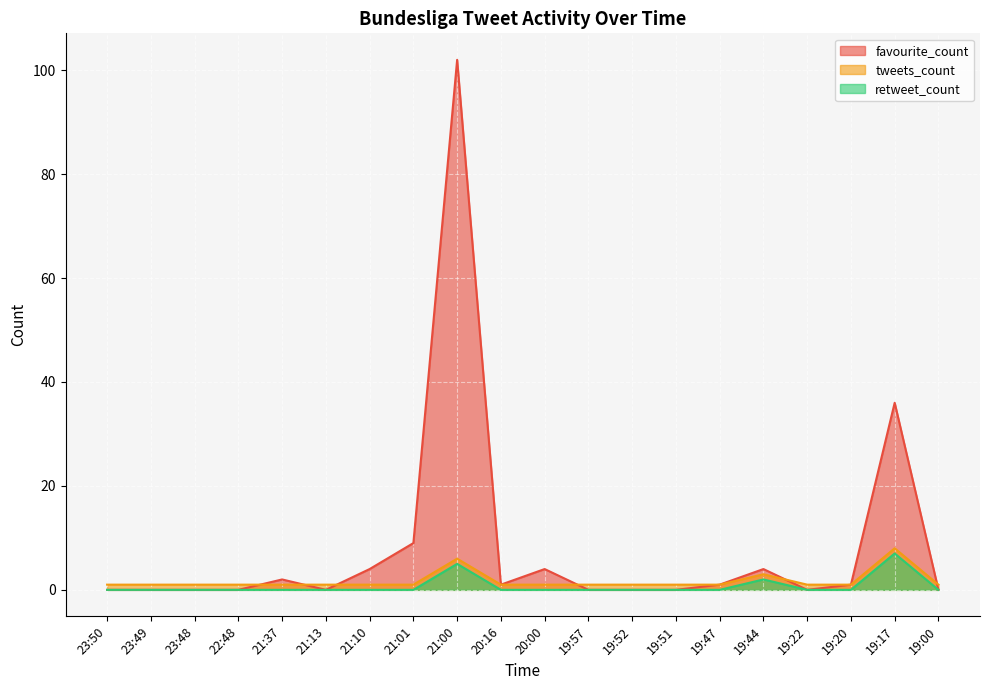

At which label does tweets_count reach its minimum?

23:50